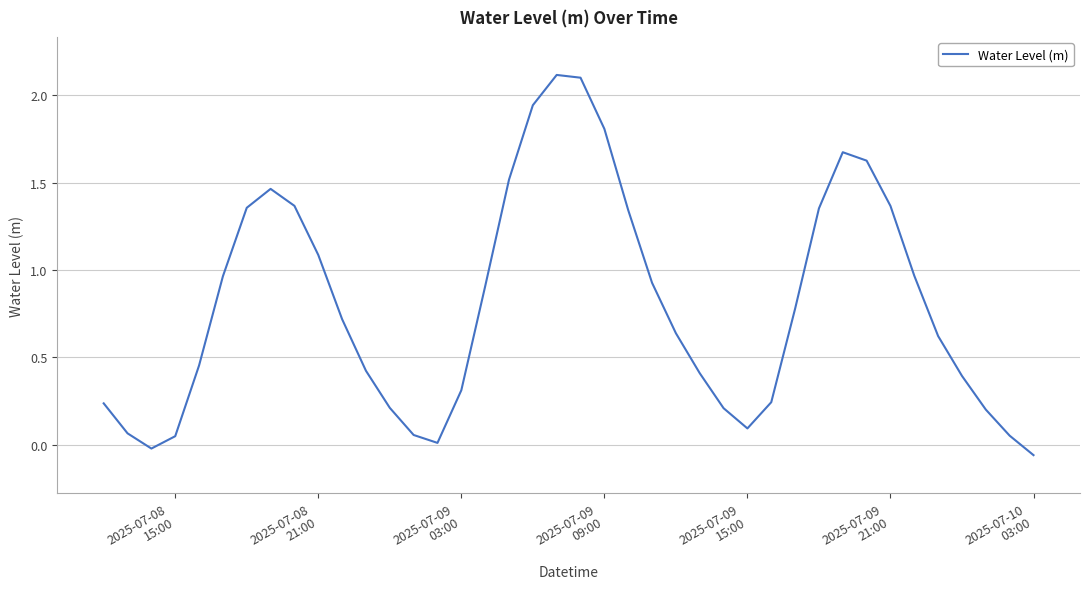

What is the maximum value shown in the chart?

2.1